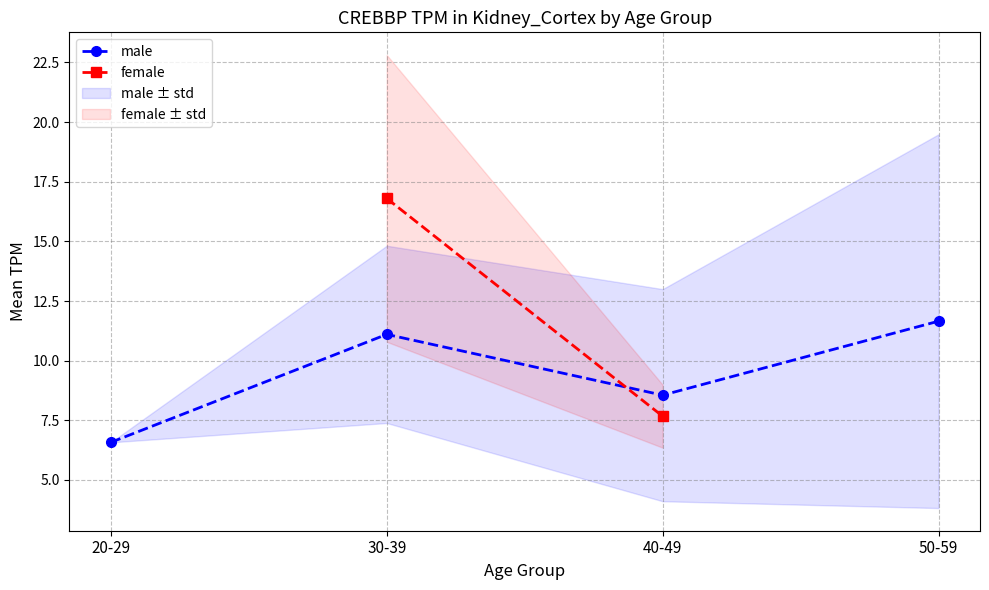

Is this an area chart (filled region under the line)?

No